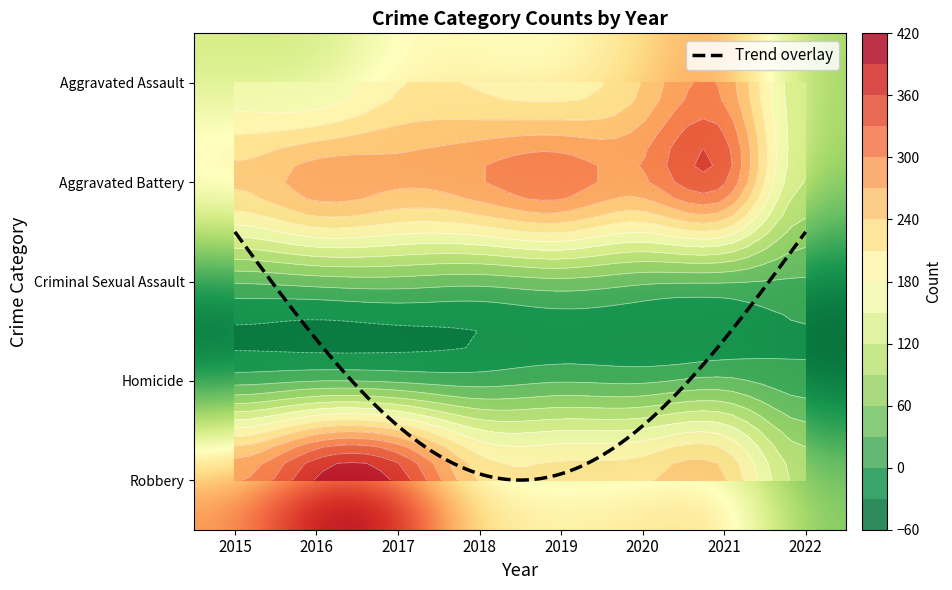

What is the highest value of the Aggravated Assault series?

292